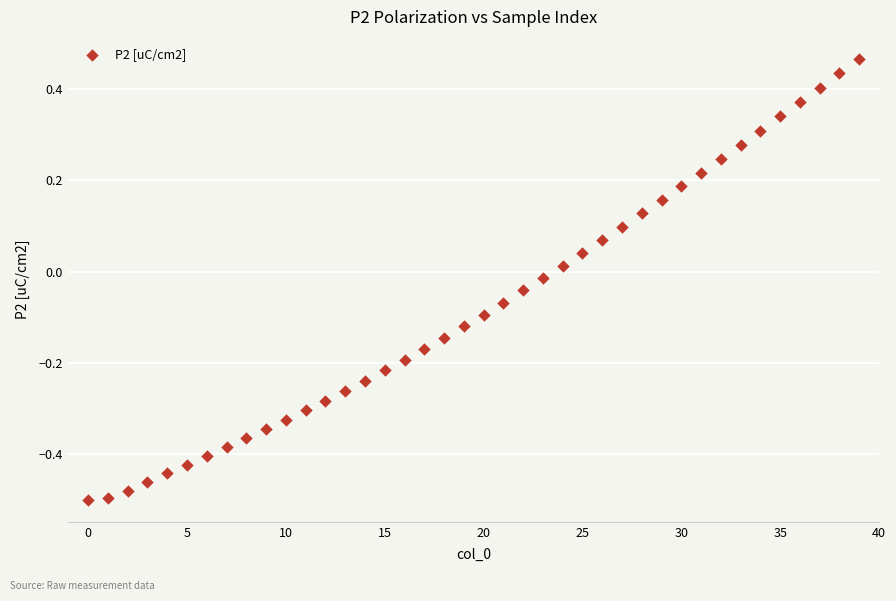

What is the range of Y values (max minus min)?

1.0